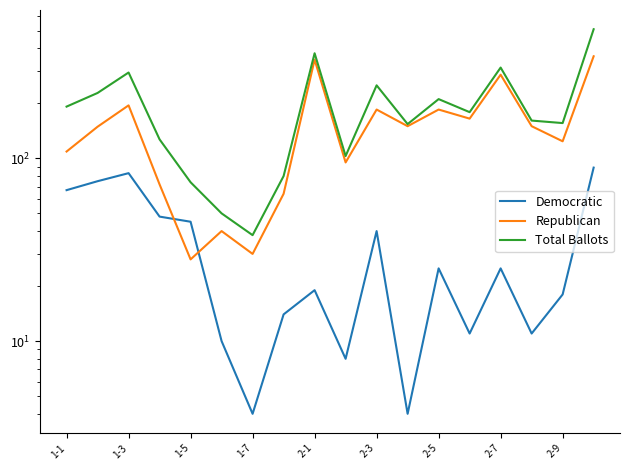

What is the average value of the Republican series?

152